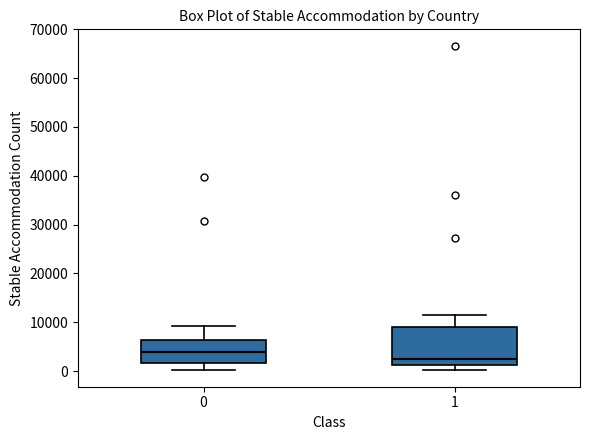

Which box's median line is the lowest?

1